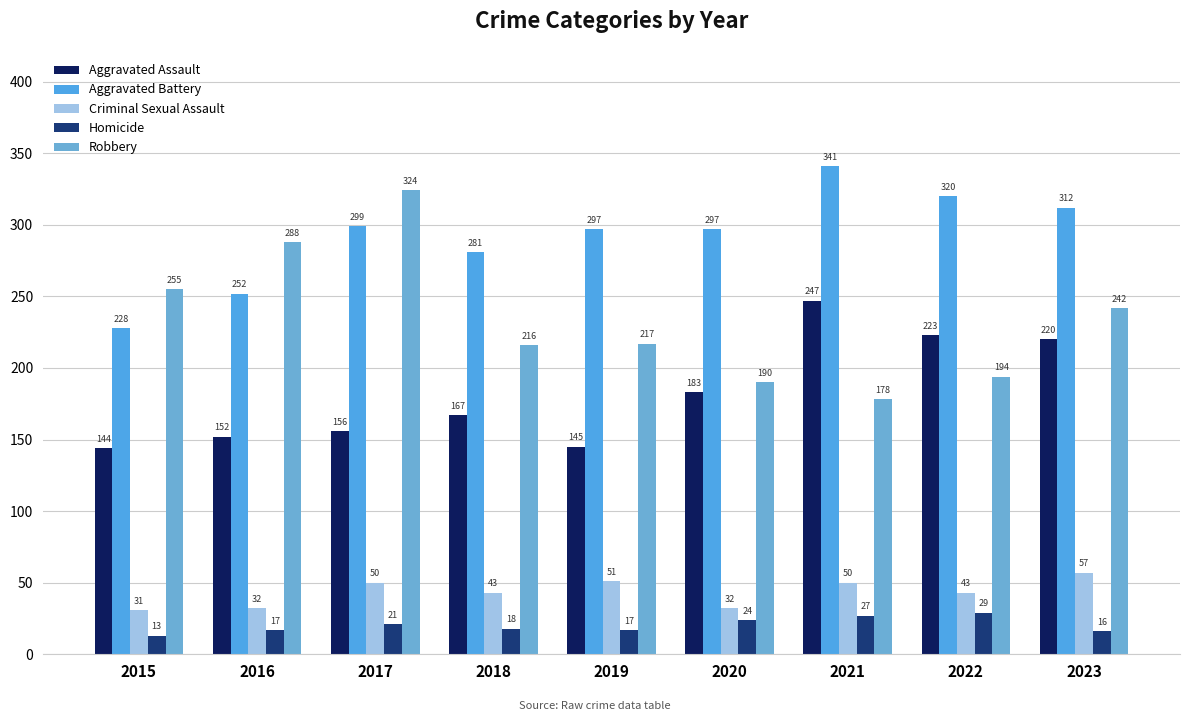

How many bars are there in total?

45